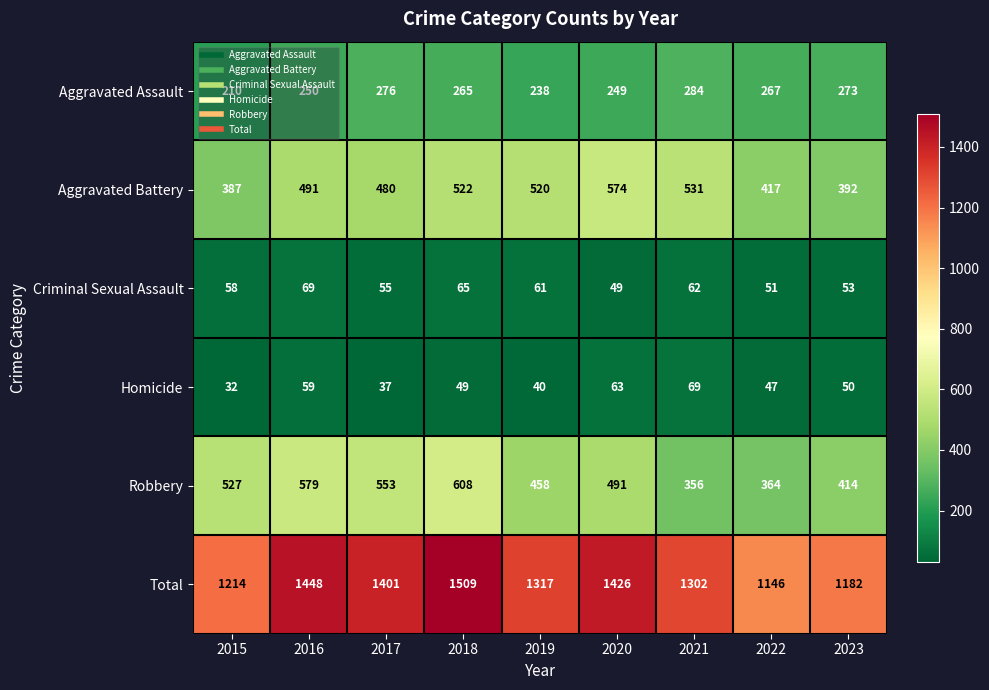

List the labels in order of Robbery value, largest first.

2018, 2016, 2017, 2015, 2020, 2019, 2023, 2022, 2021